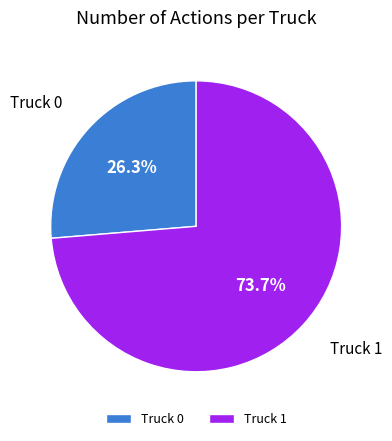

The Truck 0 slice represents 26% of the pie. True or false?

True